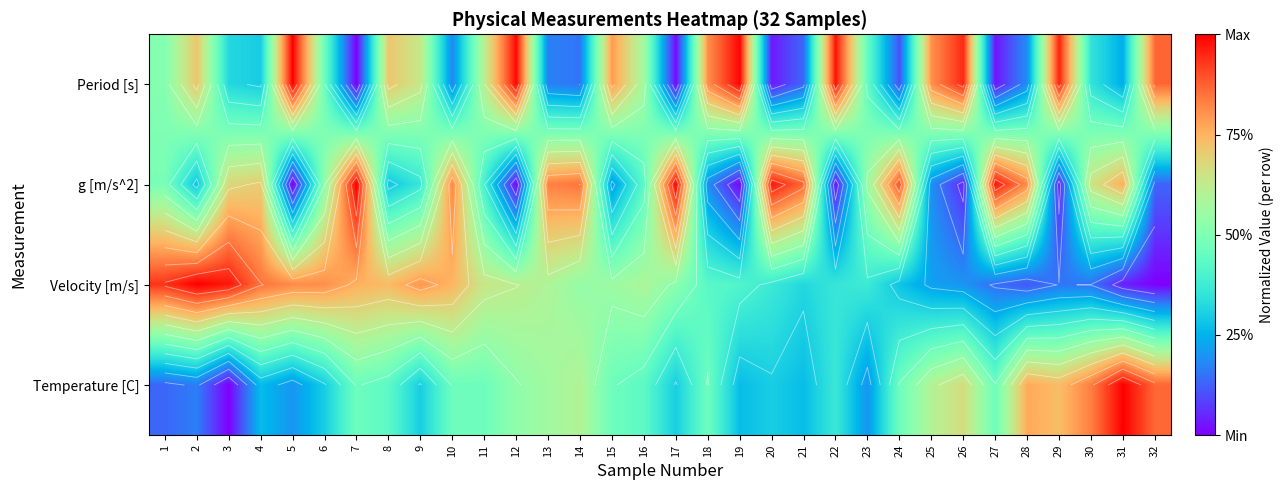

Which has a higher value, 1 or 23?

1